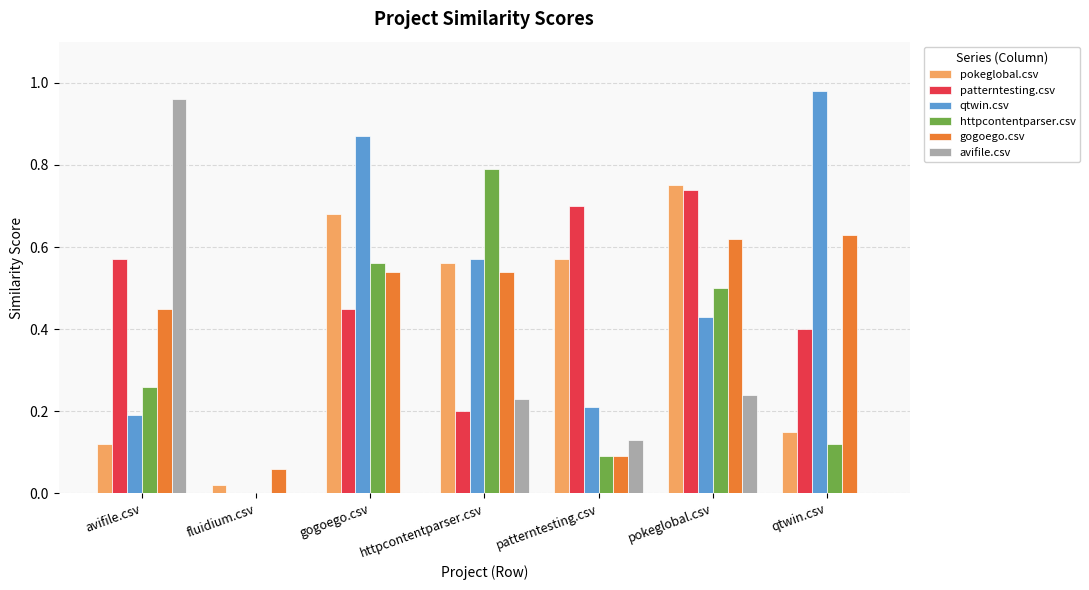

Is the value of httpcontentparser.csv at httpcontentparser.csv greater than the value of pokeglobal.csv at pokeglobal.csv?

Yes